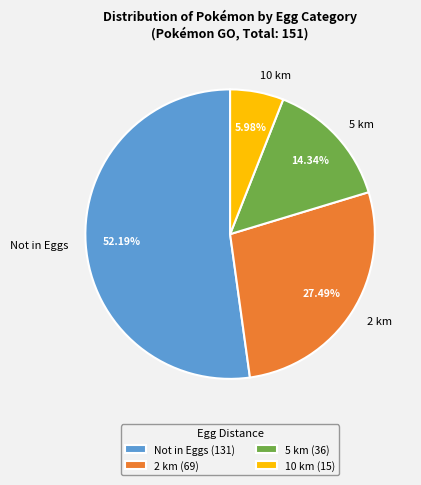

To the nearest percent, what percentage of the pie is 2 km?

27%